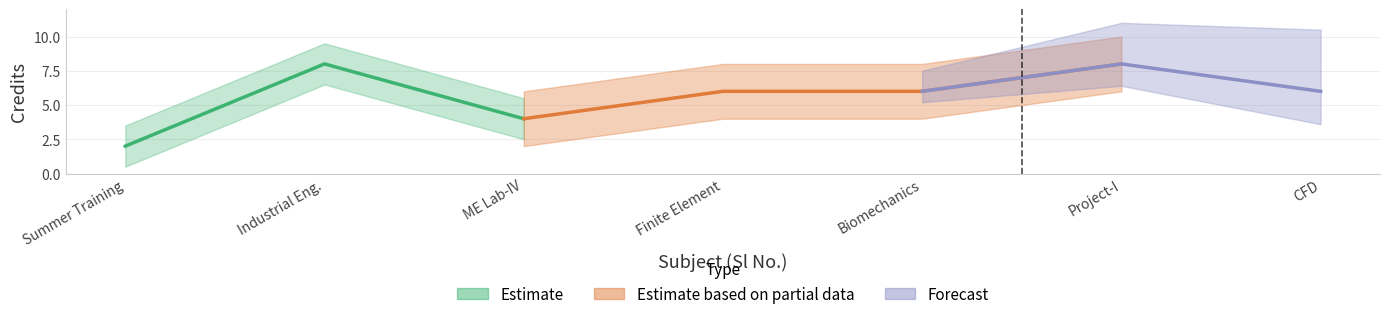

Is this an area chart (filled region under the line)?

No